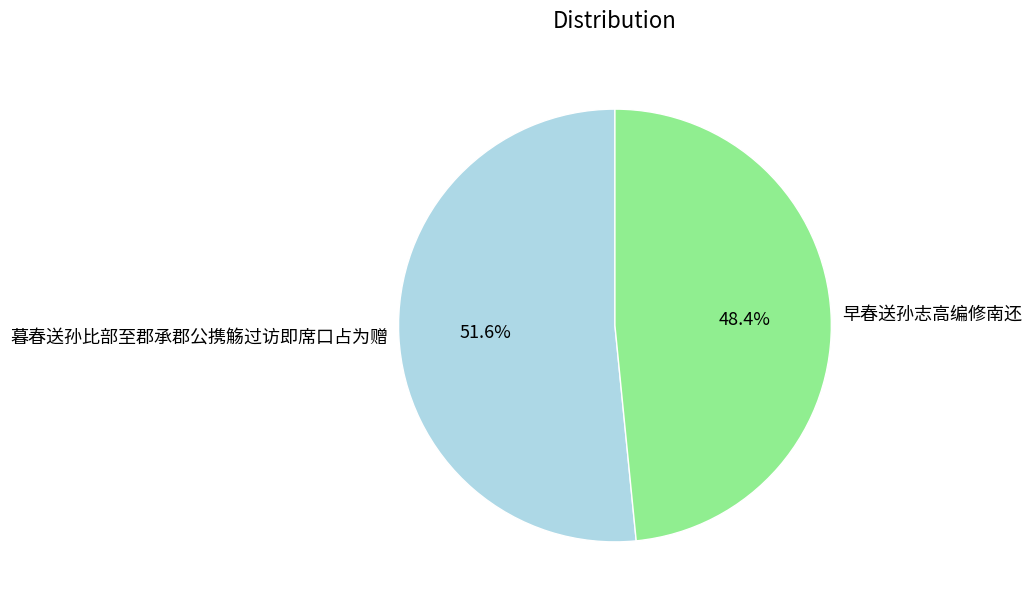

Is the sum of 早春送孙志高编修南还 and 暮春送孙比部至郡承郡公携觞过访即席口占为赠 greater than half?

Yes